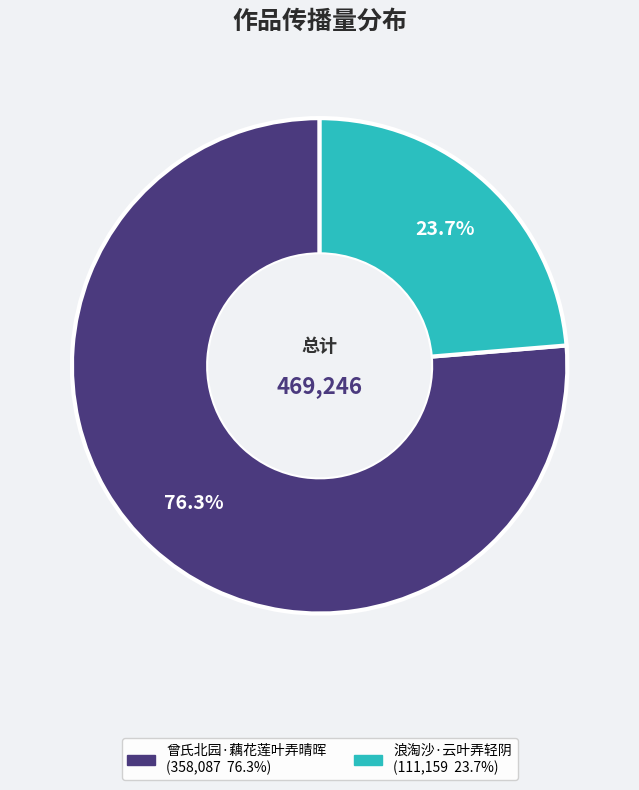

Count the number of slices in the pie.

2